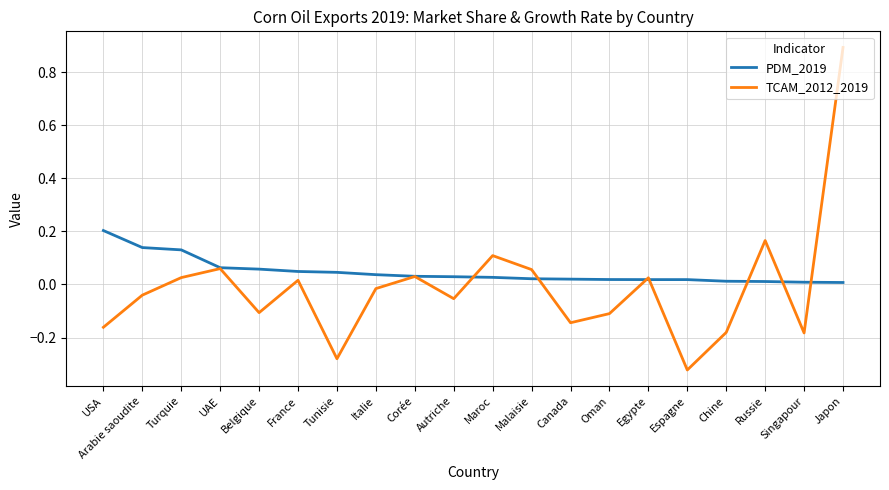

What position from the left is USA?

1